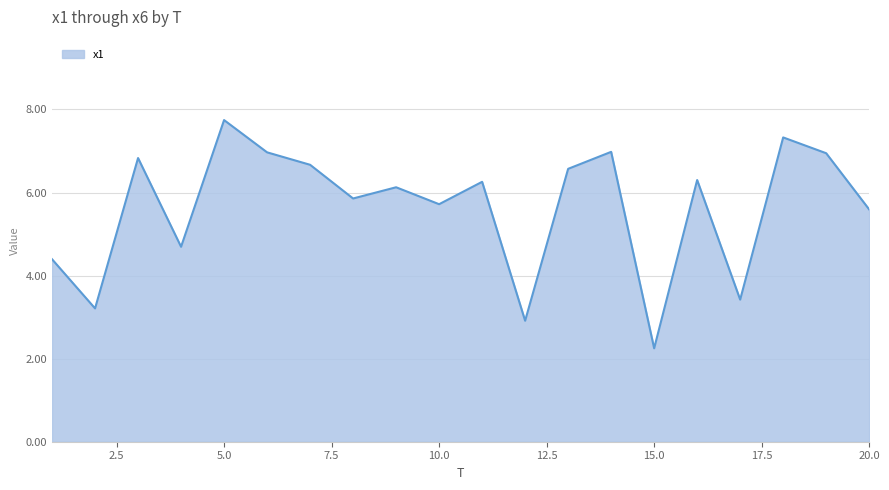

What is the smallest value displayed?

2.2